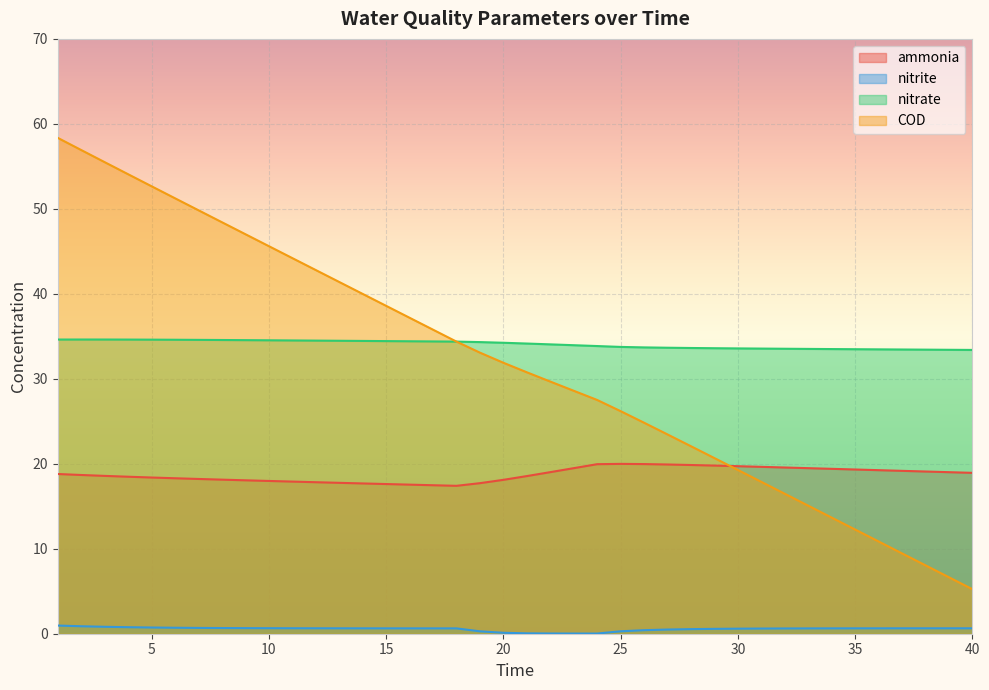

What are all the series names shown in the legend?

ammonia, nitrite, nitrate, COD